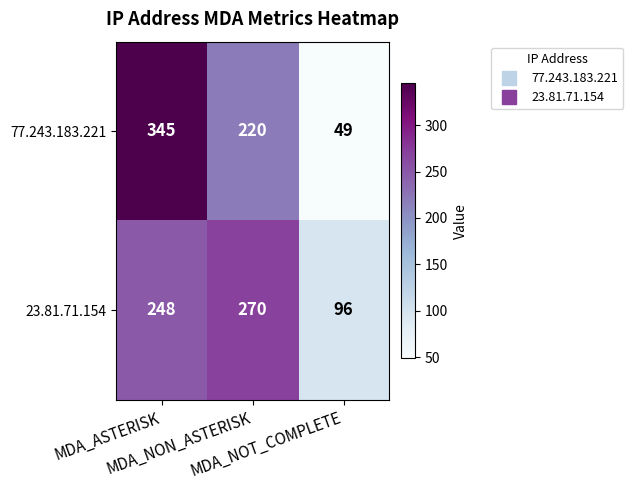

Which series changed the most between MDA_ASTERISK and MDA_NOT_COMPLETE?

77.243.183.221